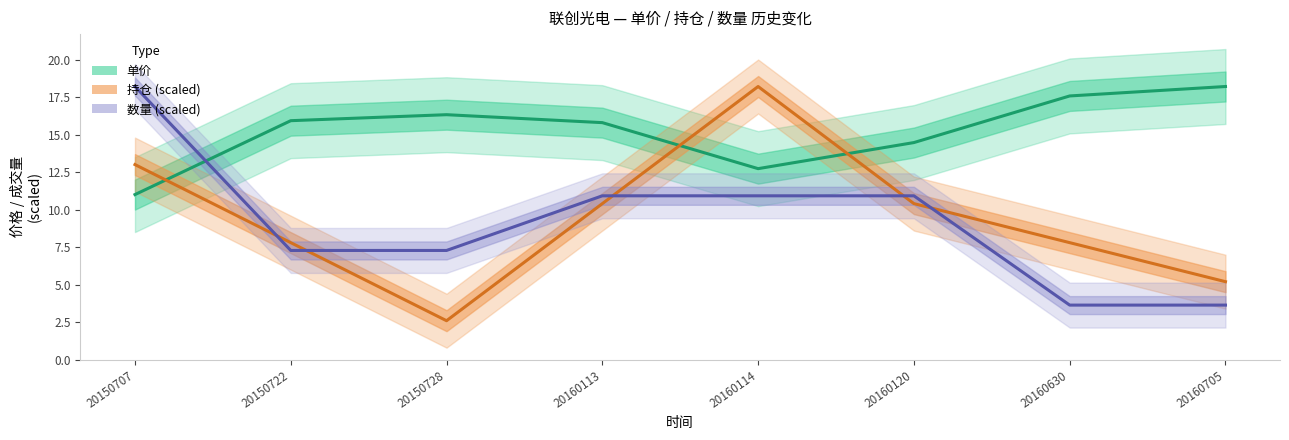

What is the sum of all 单价 values?

122.2